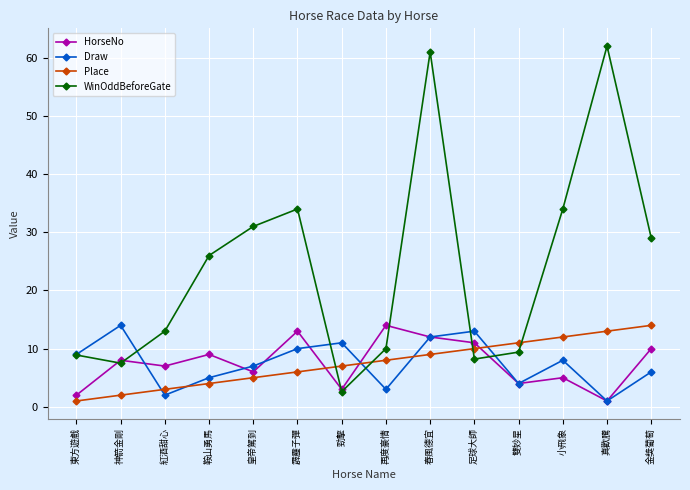

At 霹靂子彈, list the series in order from largest to smallest.

WinOddBeforeGate, HorseNo, Draw, Place